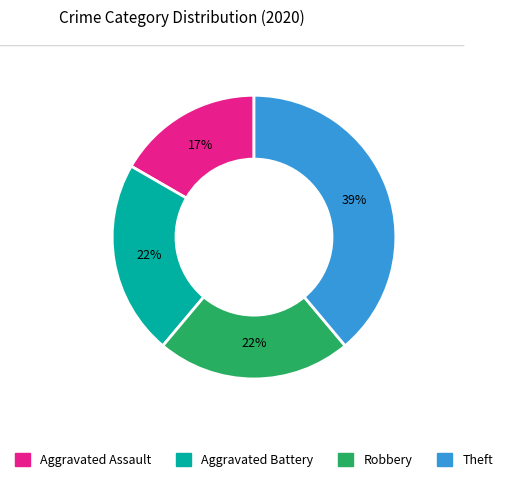

Count the number of slices in the pie.

4